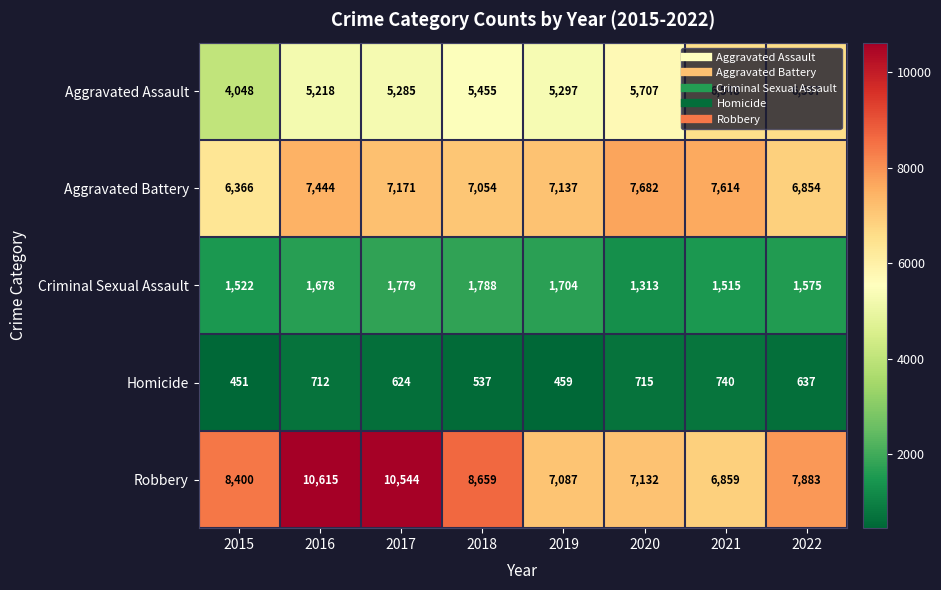

The value of Homicide at 2019 is 644. True or false?

False